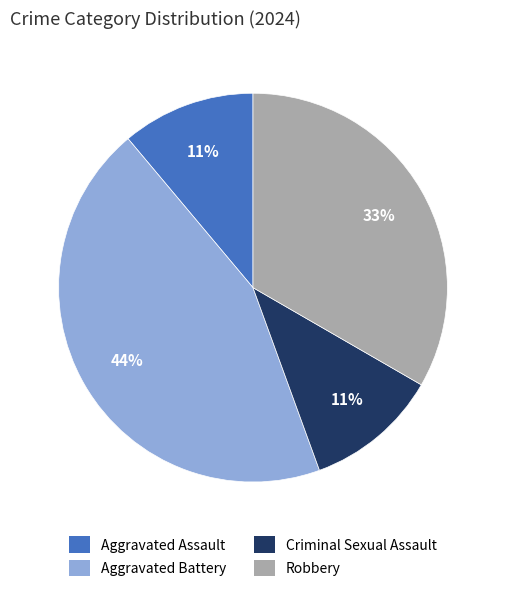

Is there any slice that represents more than half of the pie?

No